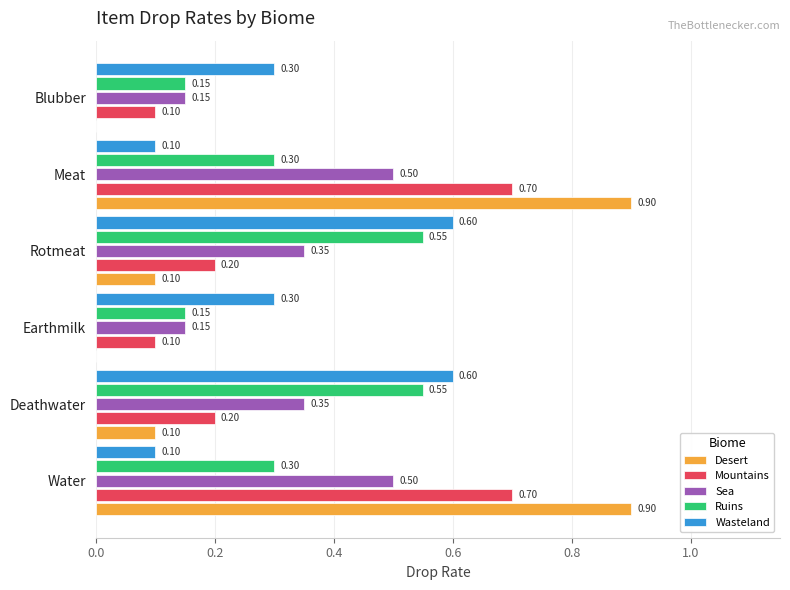

What is the sum of all Sea values?

2.0